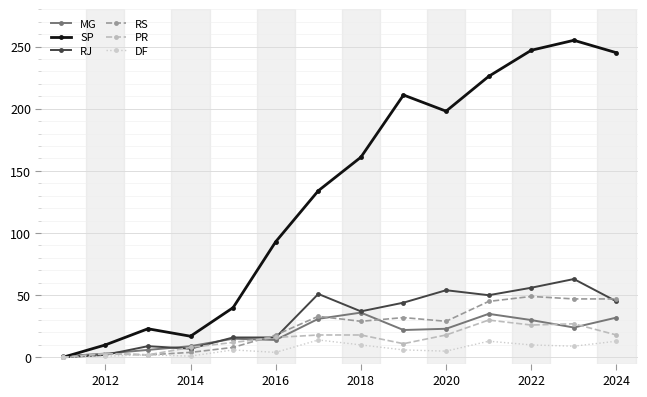

Which series has the widest spread of values?

SP